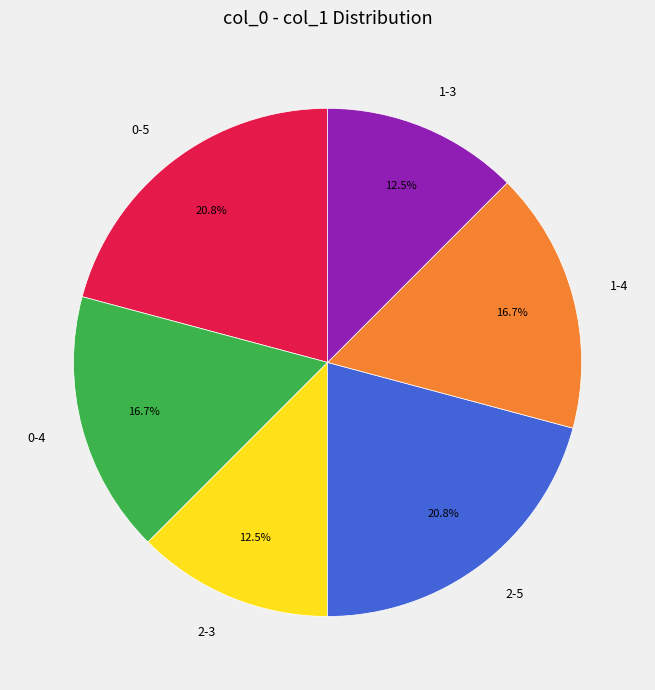

The 1-4 slice represents 17% of the pie. True or false?

True